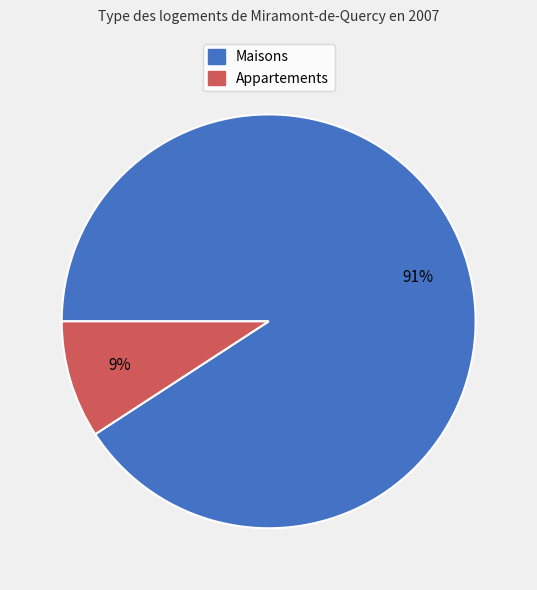

To the nearest percent, what is the average slice percentage?

50%